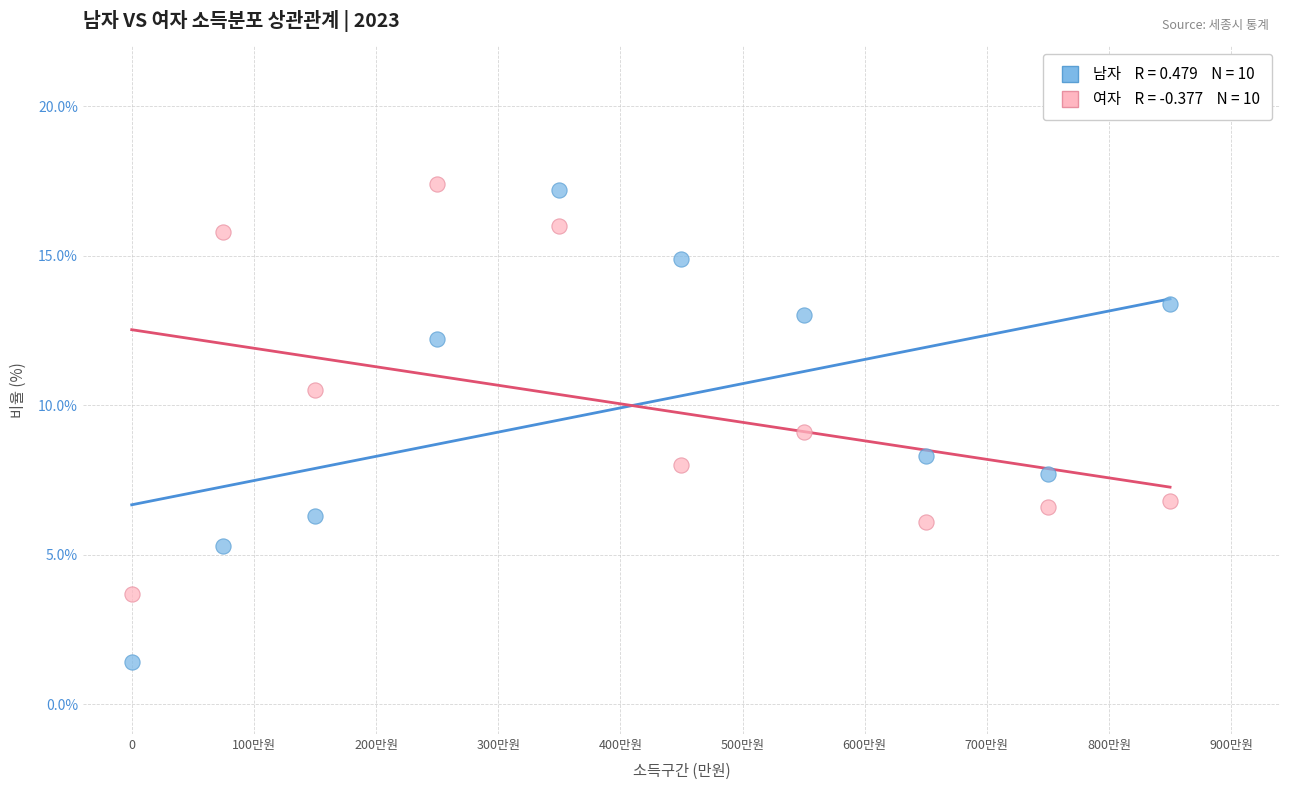

Across all data points, what is the range of Y values (max minus min)?

16.0